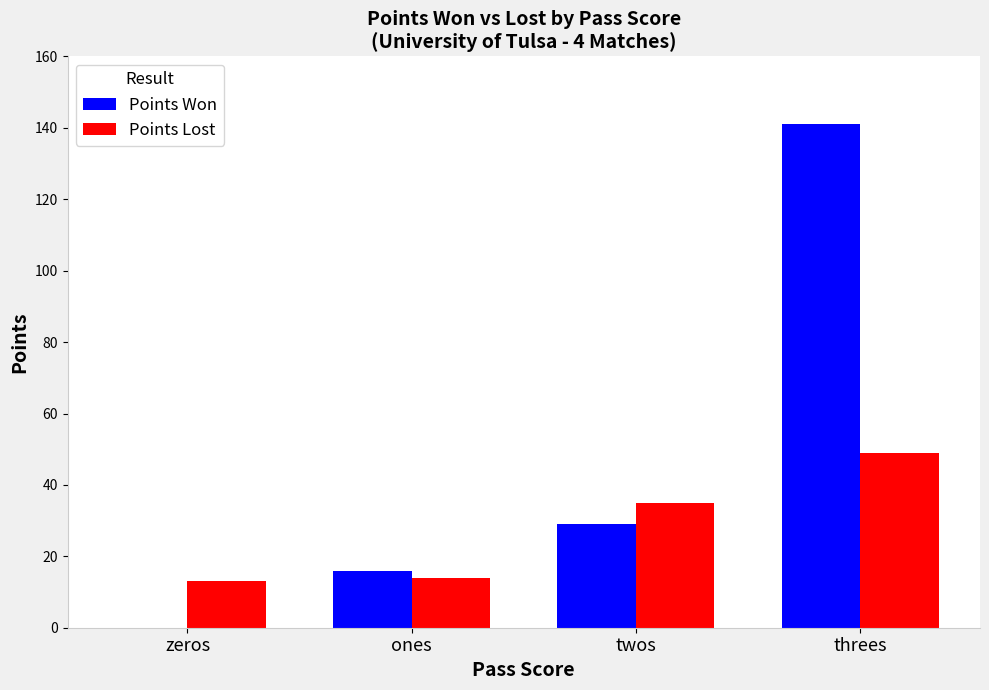

What is the sum of the Points Won values at zeros and ones?

16